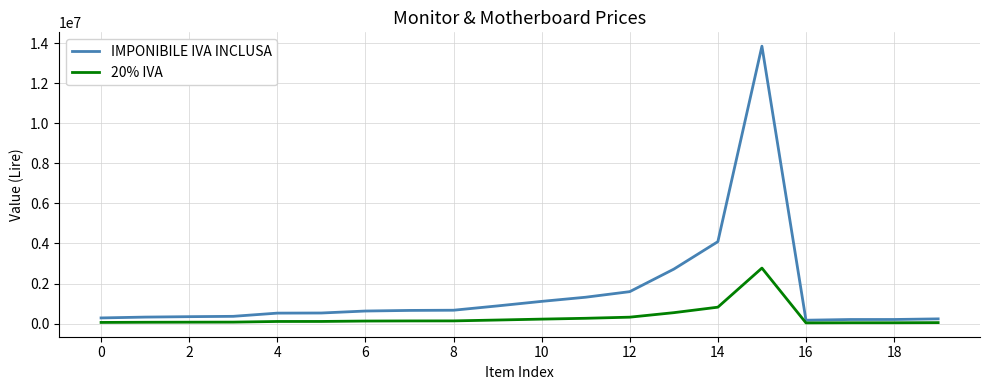

What is the greatest value displayed?

13859000